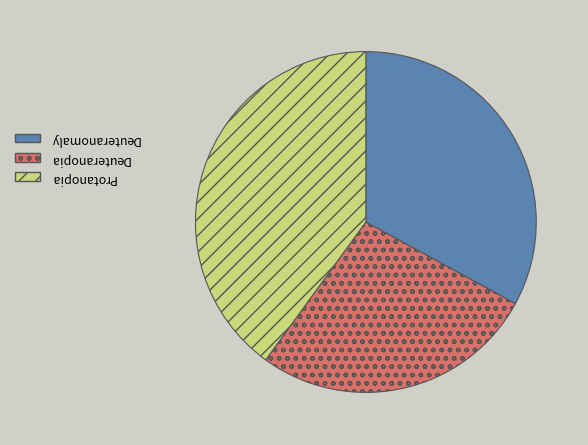

Does any single category account for the majority?

No